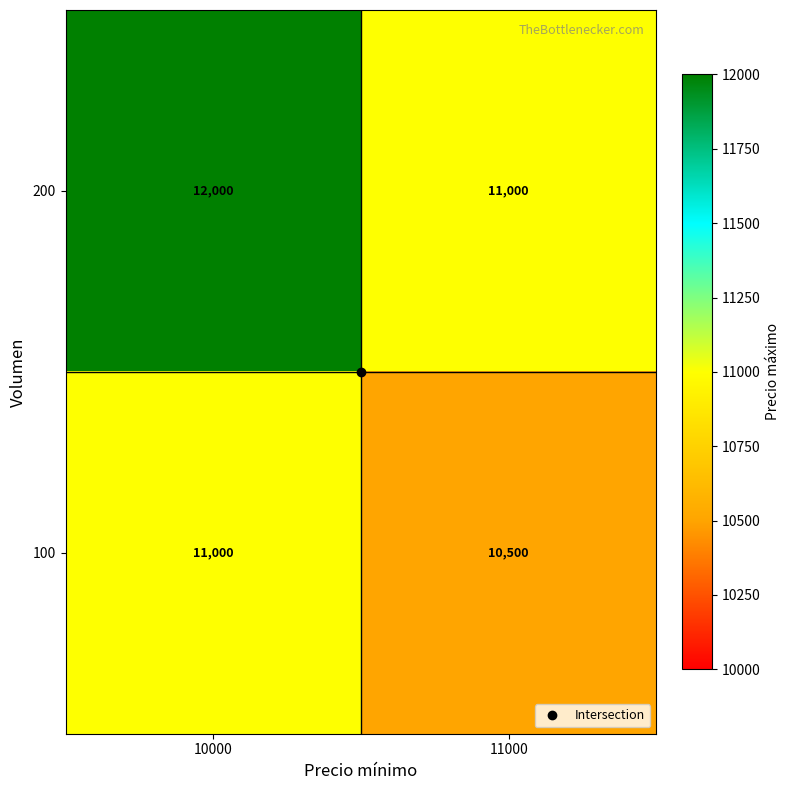

At how many categories does at least one series exceed 11439?

1